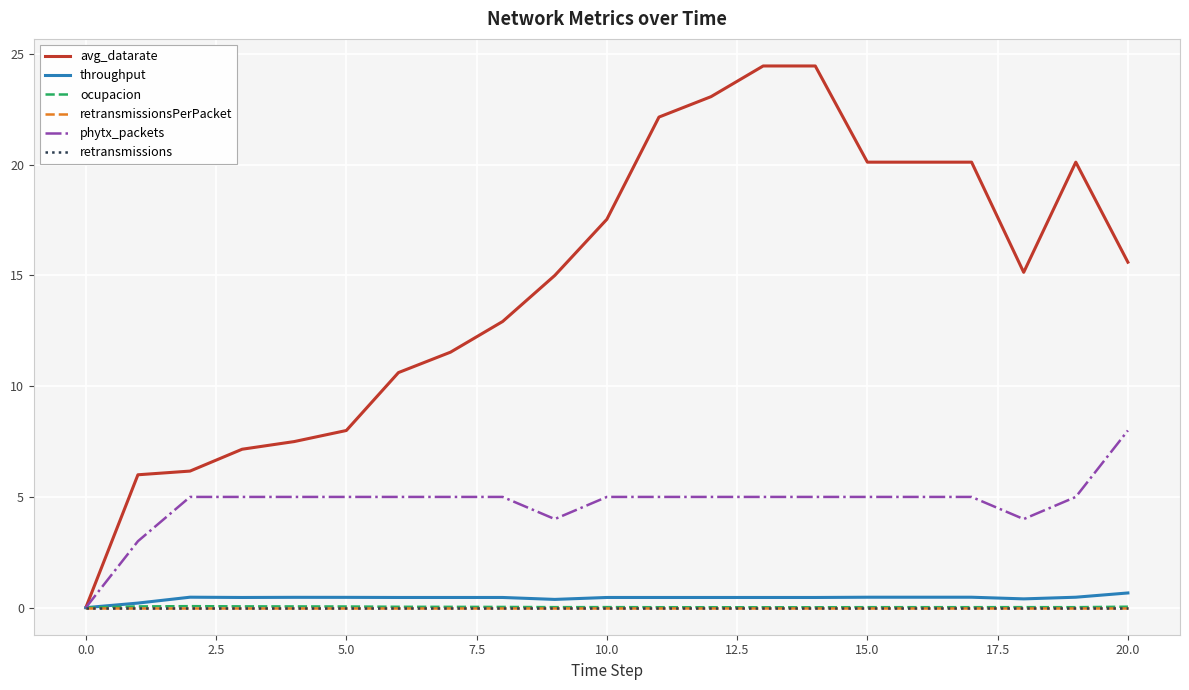

Reading left to right, what are all the values shown in this chart?

avg_datarate: 0.0	6.0	6.2	7.2	7.5	8.0	10.6	11.5	12.9	15.0	17.5	22.2	23.1	24.5	24.5	20.1	20.1	20.1	15.1	20.1	15.6
throughput: 0.0	0.2	0.5	0.5	0.5	0.5	0.5	0.5	0.5	0.4	0.5	0.5	0.5	0.5	0.5	0.5	0.5	0.5	0.4	0.5	0.7
ocupacion: 0.0	0.1	0.1	0.1	0.1	0.1	0.0	0.0	0.0	0.0	0.0	0.0	0.0	0.0	0.0	0.0	0.0	0.0	0.0	0.0	0.0
retransmissionsPerPacket: 0.0	0.0	0.0	0.0	0.0	0.0	0.0	0.0	0.0	0.0	0.0	0.0	0.0	0.0	0.0	0.0	0.0	0.0	0.0	0.0	0.0
phytx_packets: 0.0	3.0	5.0	5.0	5.0	5.0	5.0	5.0	5.0	4.0	5.0	5.0	5.0	5.0	5.0	5.0	5.0	5.0	4.0	5.0	8.0
retransmissions: 0.0	0.0	0.0	0.0	0.0	0.0	0.0	0.0	0.0	0.0	0.0	0.0	0.0	0.0	0.0	0.0	0.0	0.0	0.0	0.0	0.0